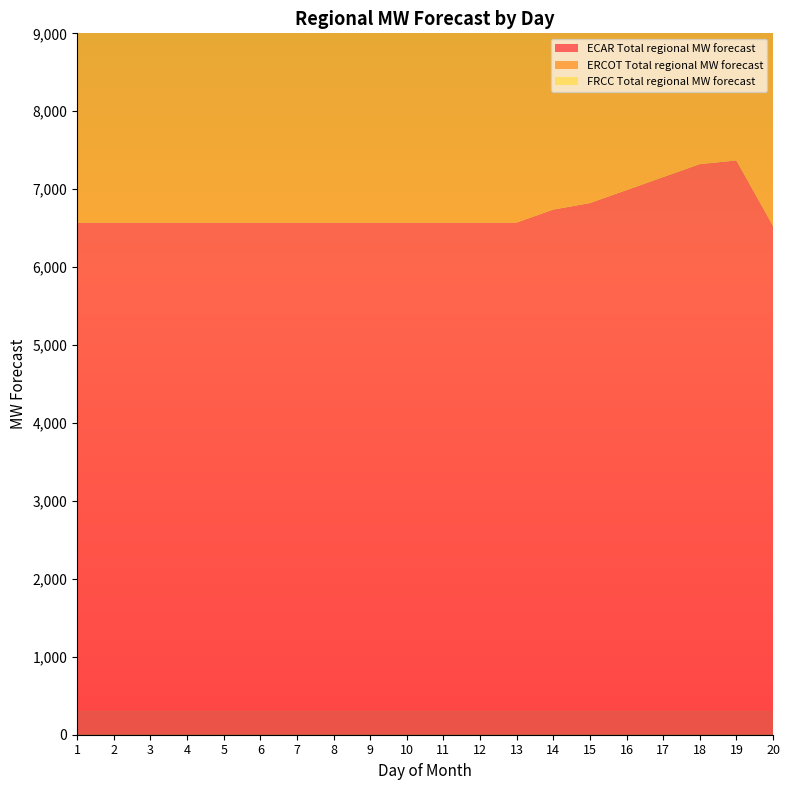

Reading left to right, list all the values displayed in this chart.

ECAR Total regional MW forecast: 6572.3	6572.3	6572.3	6572.3	6572.3	6572.3	6572.3	6572.3	6572.3	6572.3	6572.3	6572.3	6572.3	6738.9	6822.2	6988.8	7155.4	7322.0	7369.3	6530.2
ERCOT Total regional MW forecast: 4730.4	4730.4	4730.4	4730.4	4730.4	4730.4	4730.4	4730.4	4730.4	4730.4	4730.4	4730.4	4730.4	4730.4	4730.4	4730.4	4730.4	4730.4	4730.4	3597.1
FRCC Total regional MW forecast: 3822.5	3822.5	3822.5	3822.5	3822.5	3822.5	3822.5	3822.5	3822.5	3822.5	3822.5	3822.5	3822.5	3141.3	3141.3	3141.3	3141.3	3141.3	3141.3	3141.3